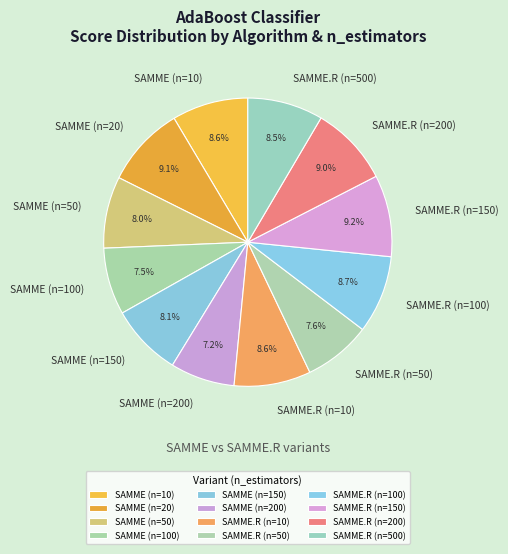

Is SAMME (n=150) the majority of the pie?

No